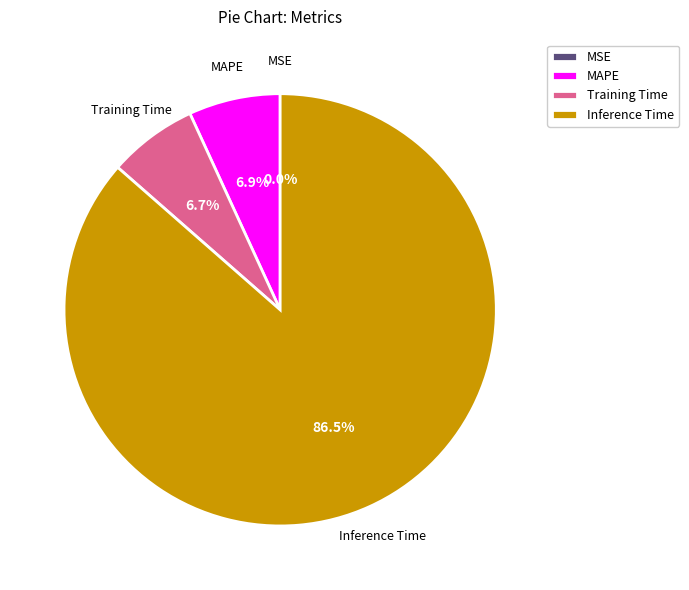

What is the largest slice in the pie chart?

Inference Time